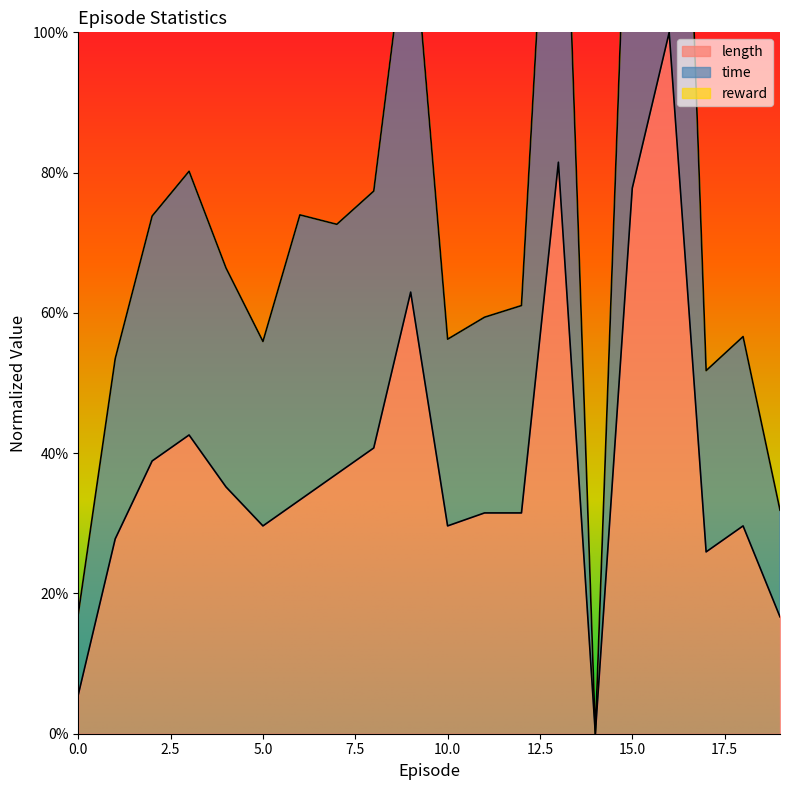

At which label is length closest to 0?

14